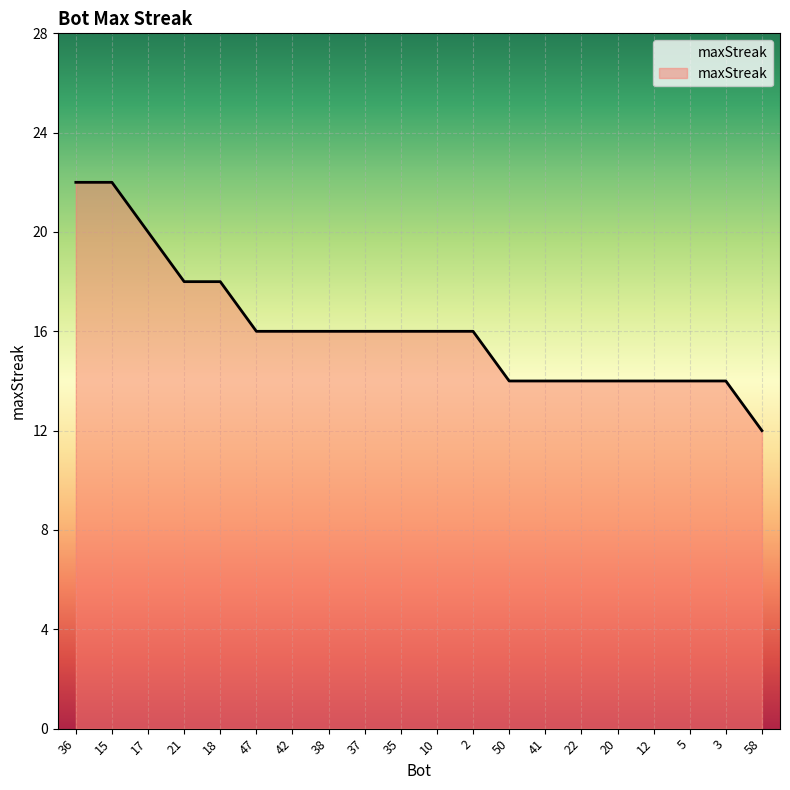

What is the average value?

16